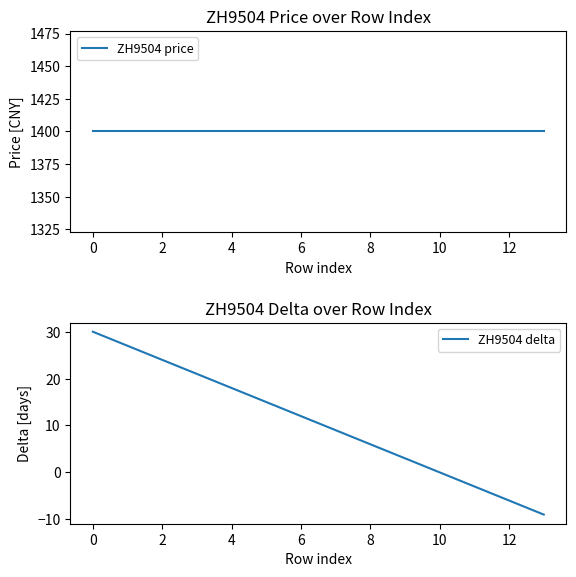

What is the minimum value for ZH9504 delta?

-9